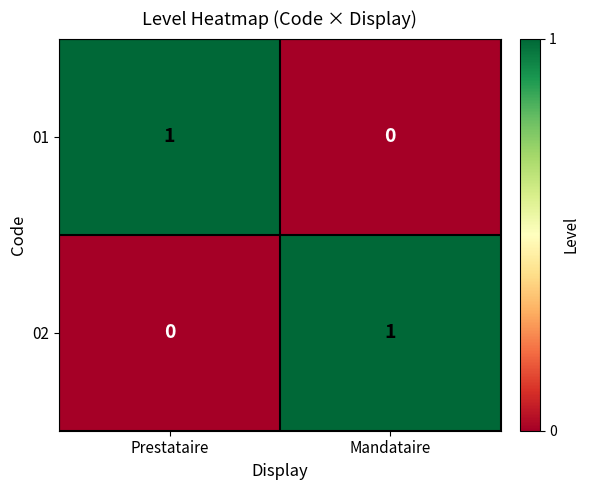

Where is 01 nearest to the value 0?

Mandataire